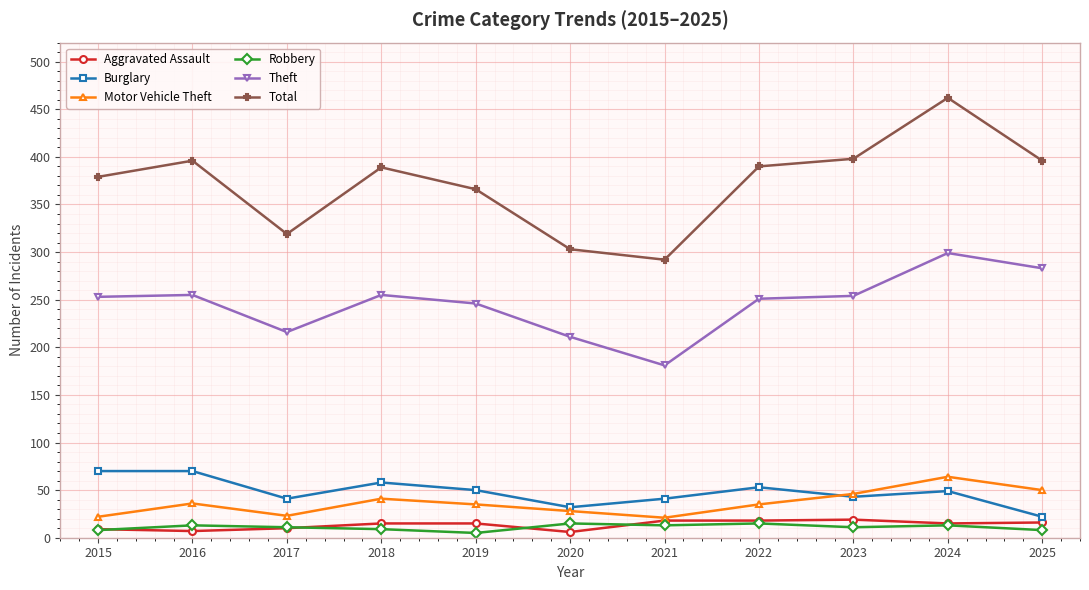

What is the minimum value for Theft?

181